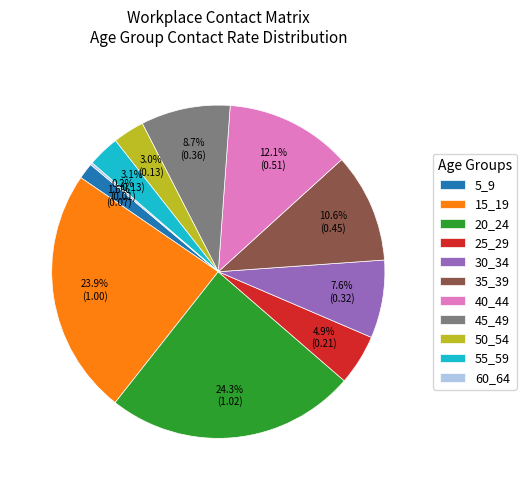

What percentage is NOT represented by 55_59?

96.9%